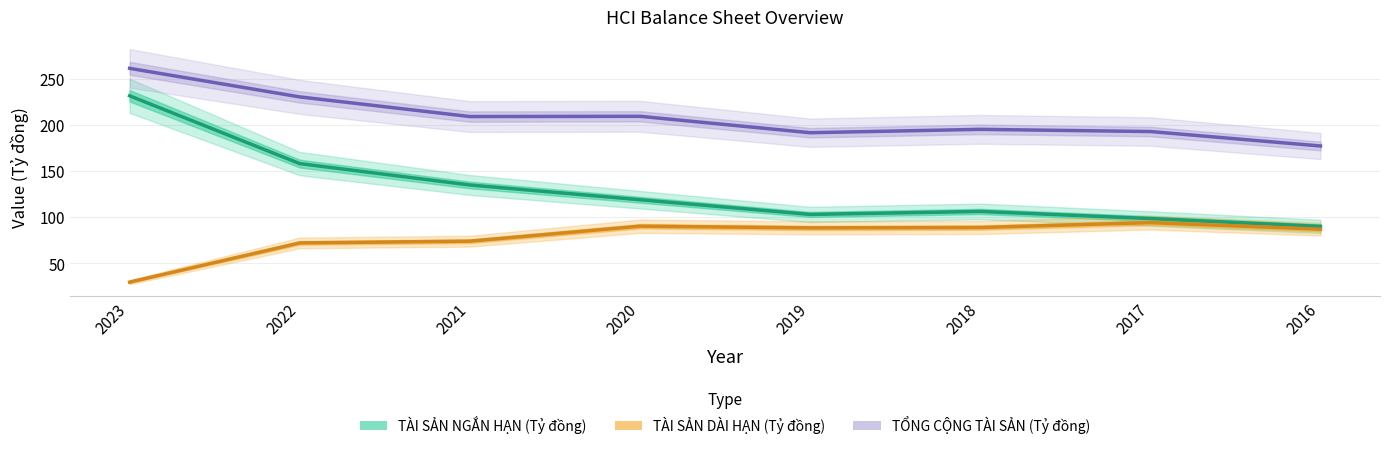

Which series has the widest spread of values?

TÀI SẢN NGẮN HẠN (Tỷ đồng)